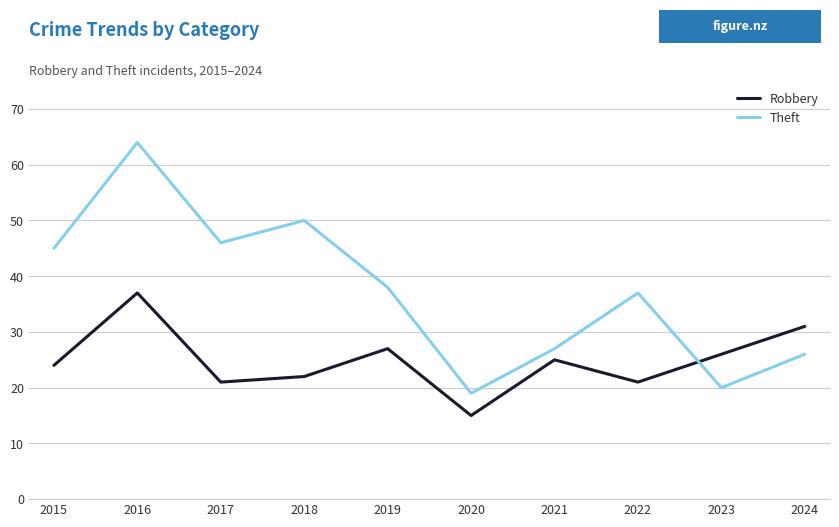

What is the average value of the Theft series?

37